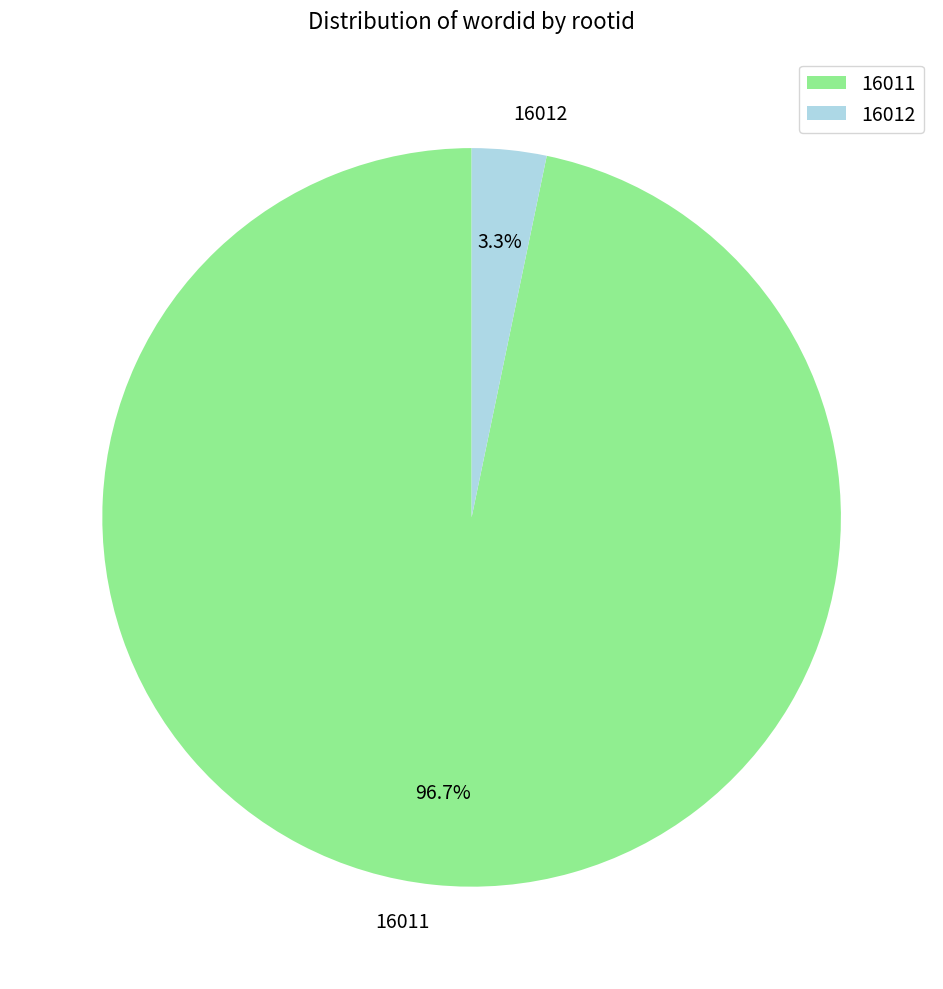

Which has a higher value, 16012 or 16011?

16011